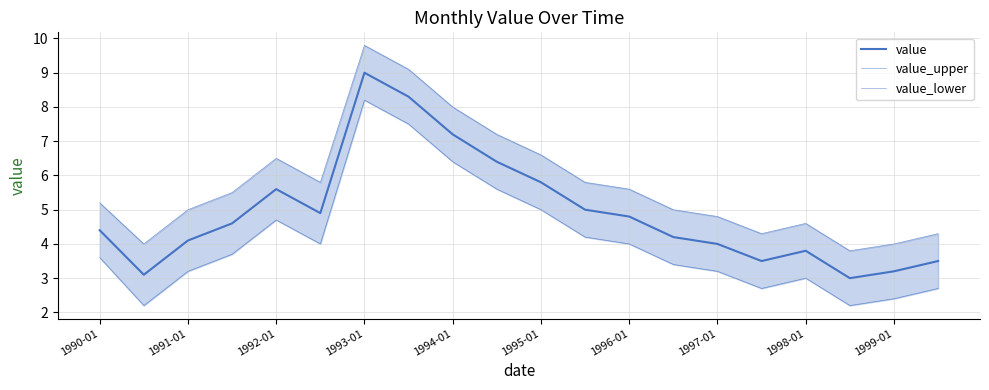

True or false: value_lower and value_upper intersect in this chart.

False